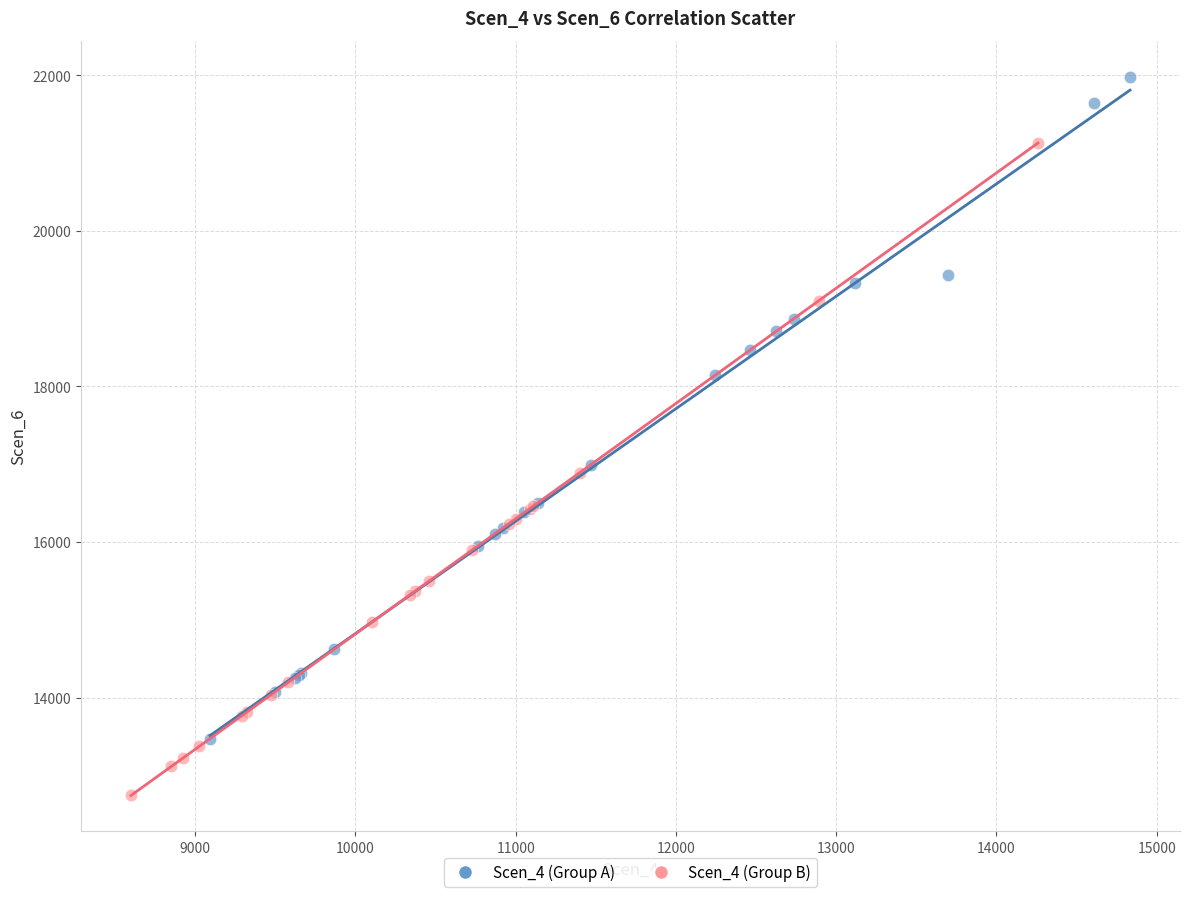

What are all the series names shown in the legend?

Scen_4 (Group A), Scen_4 (Group B)